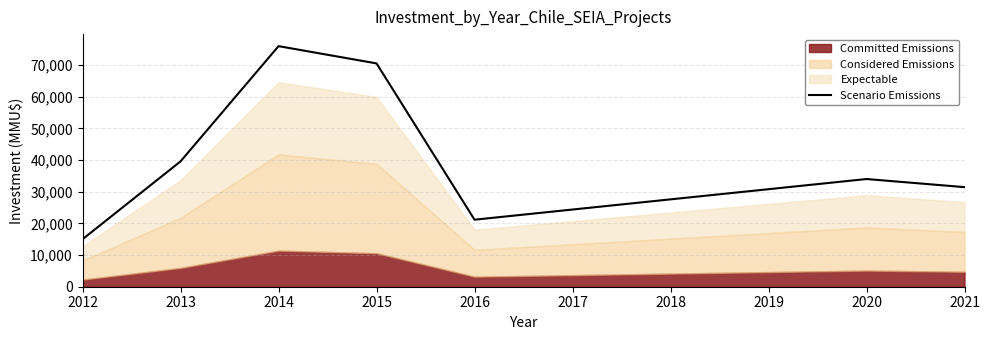

Does the chart have visible grid lines?

Yes